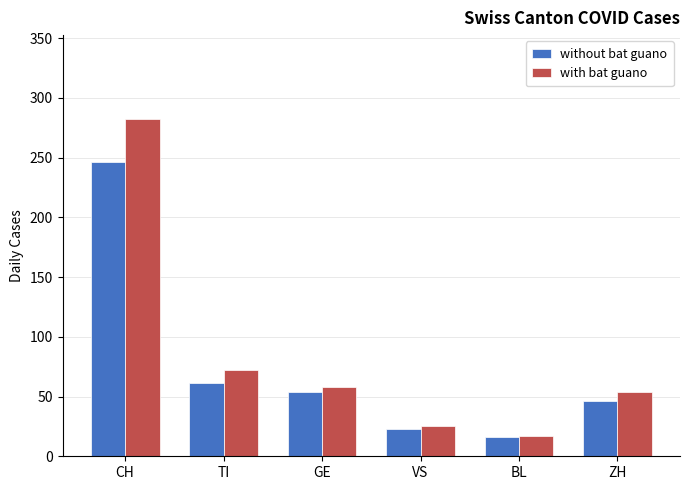

What are all the series names shown in the legend?

without bat guano, with bat guano